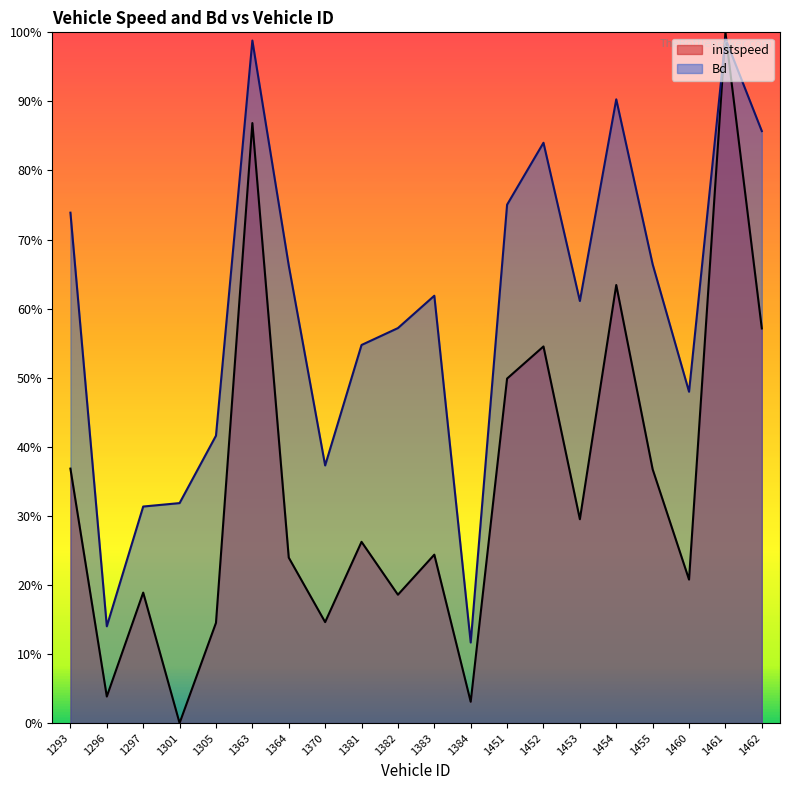

What are all the series names shown in the legend?

instspeed, Bd